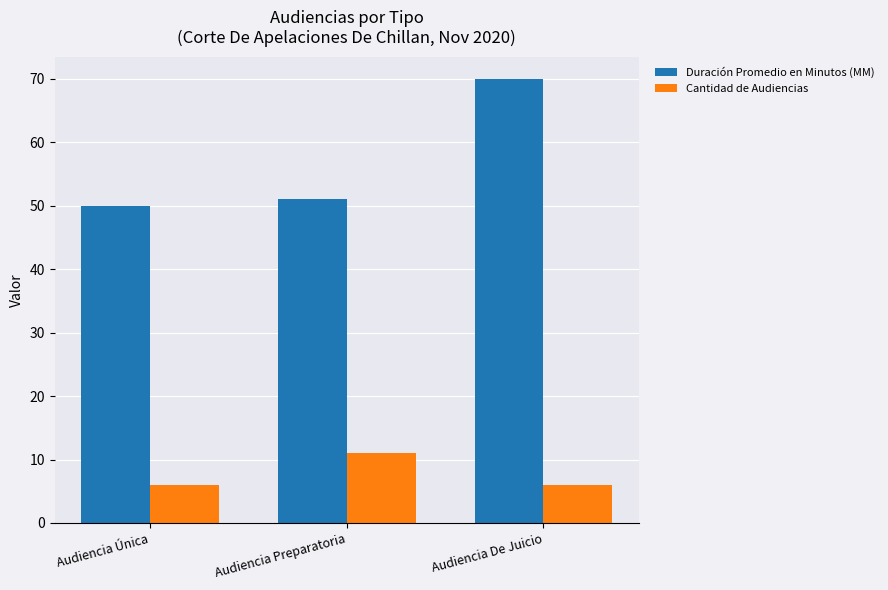

What is the label of the 2nd bar from the right?

Audiencia Preparatoria